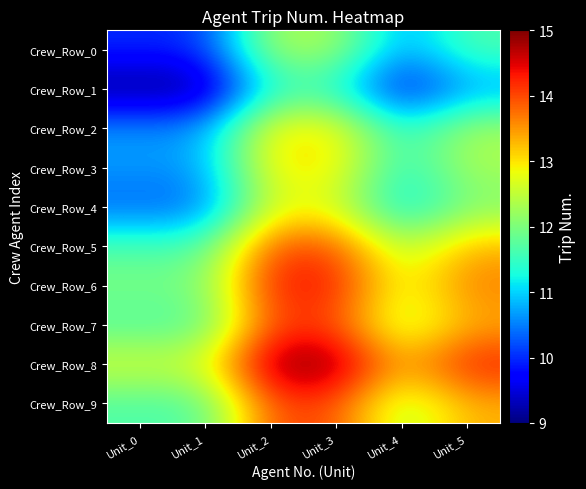

What is the smallest value displayed?

9.0